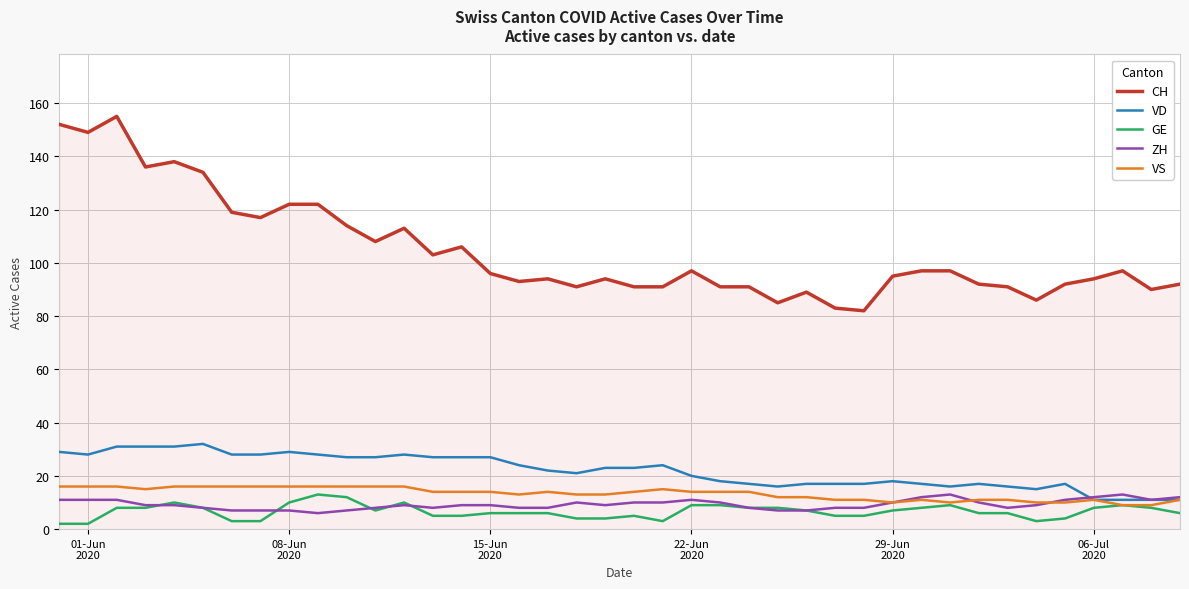

Which series has the largest range (max minus min)?

CH